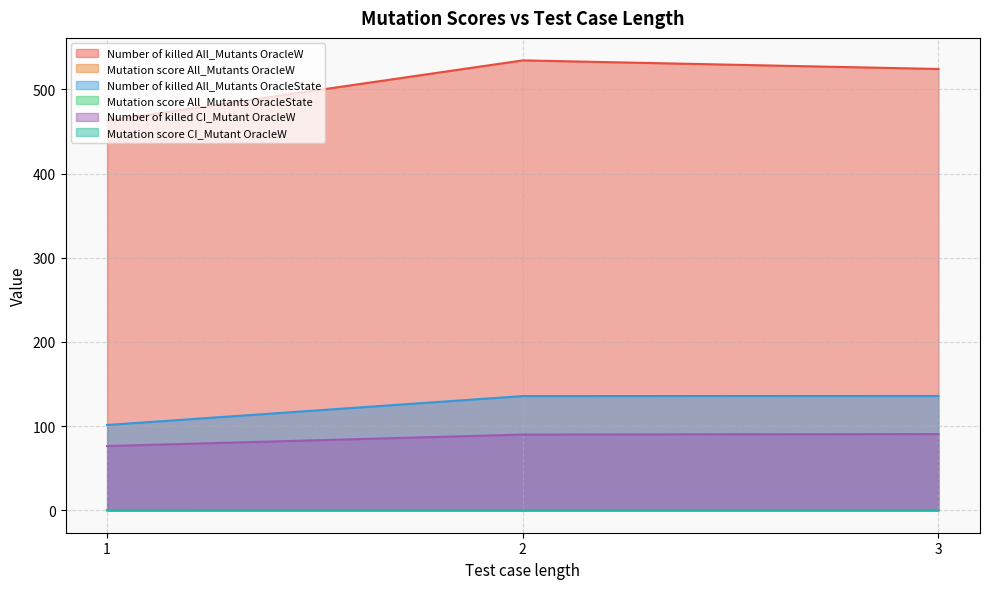

At which label does Mutation score CI_Mutant OracleW reach its minimum?

1